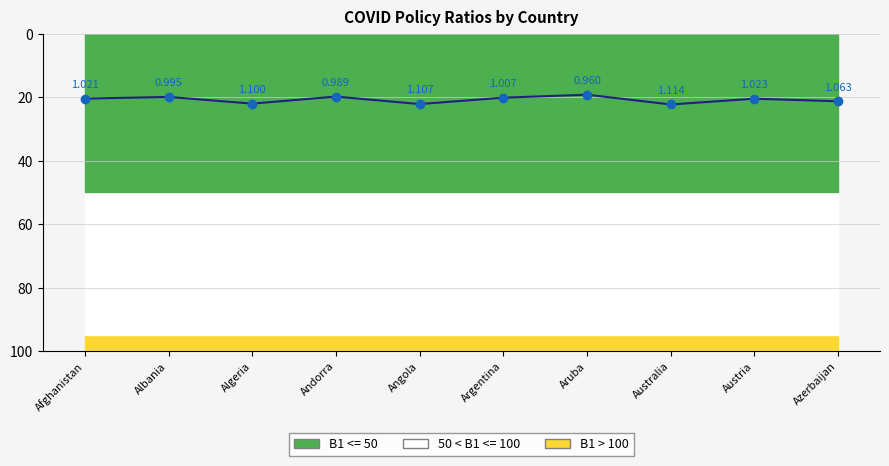

What is the label of the 9th point from the right?

Albania